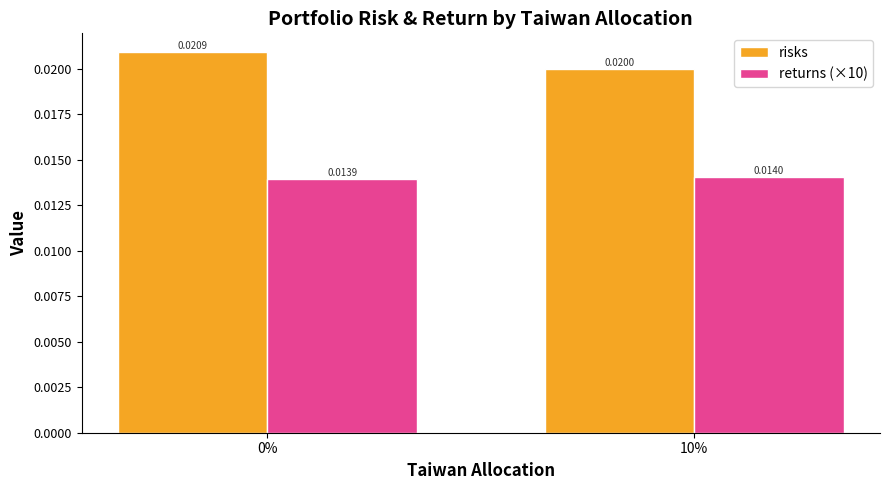

Rank the series at 10% from highest to lowest value.

risks, returns (×10)